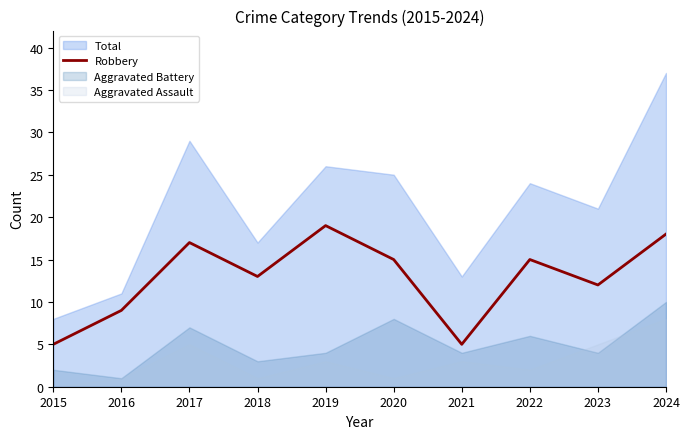

What is the sum of all values?

128